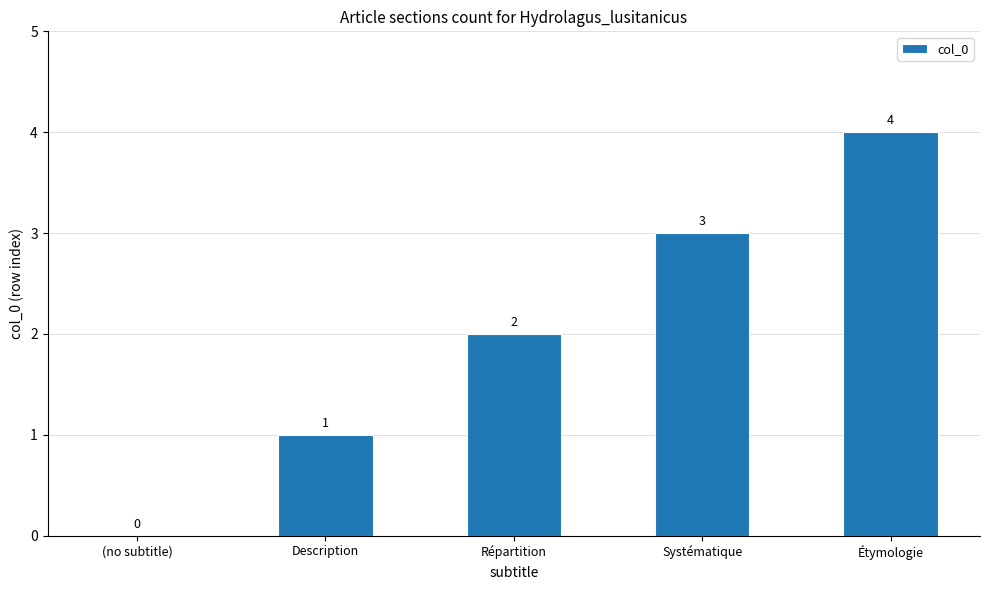

How many values are between 1 and 3?

3